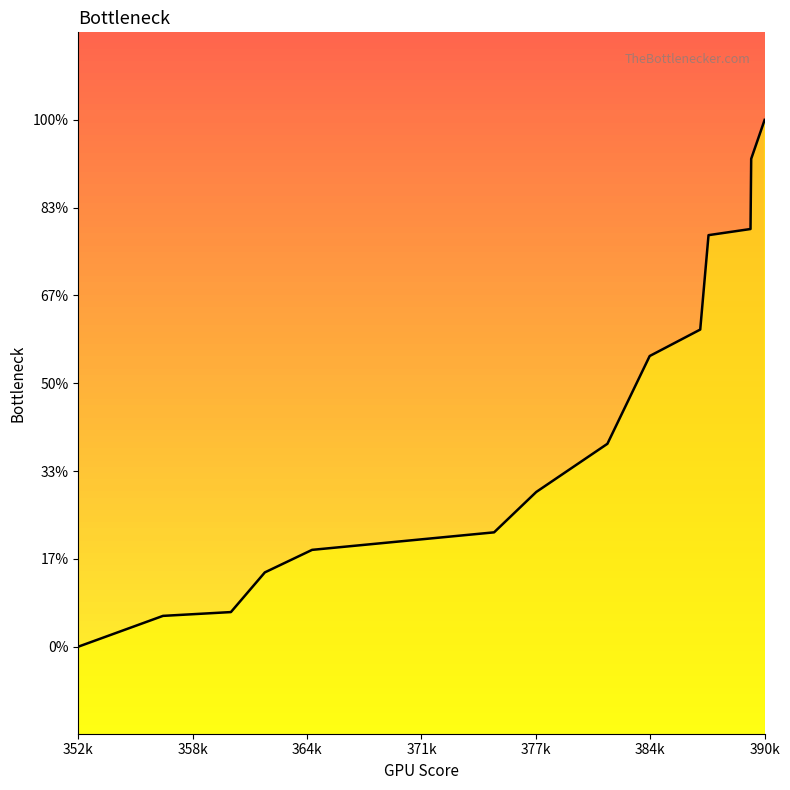

True or false: the data shows 27185.6 at 7.

False